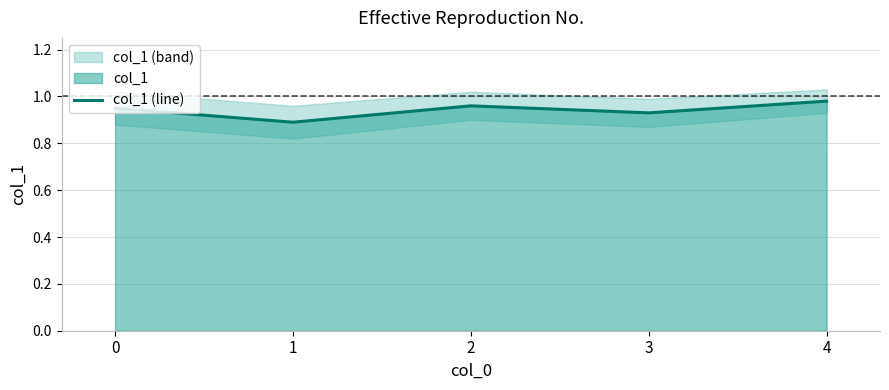

Is it true that the value at 3 is 1.7?

False